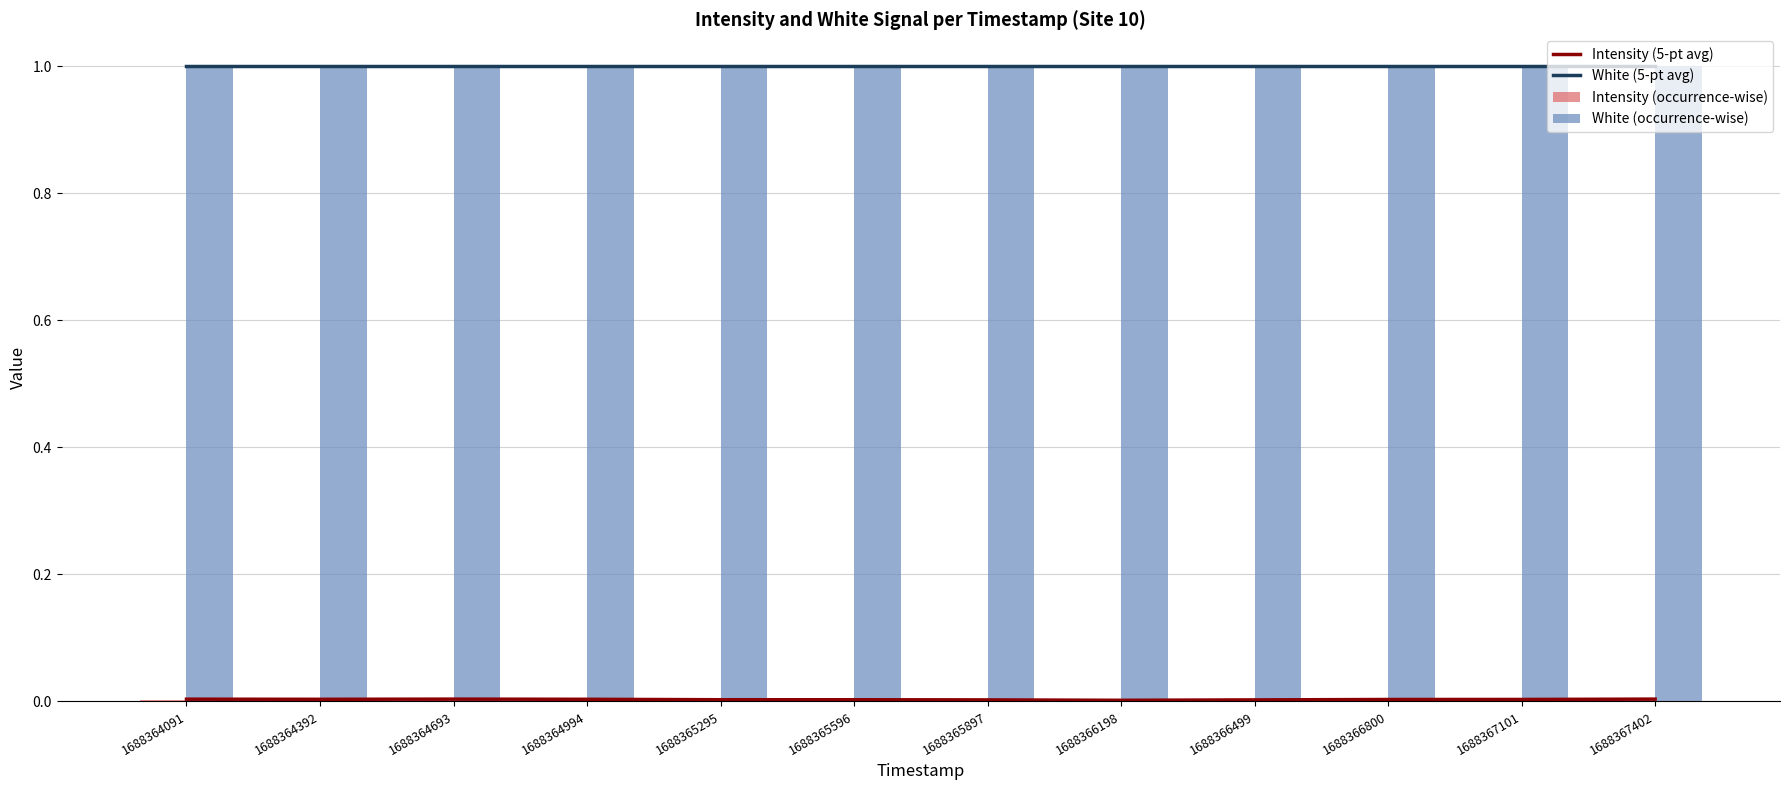

Is it true that Intensity (occurrence-wise) equals 0.0 at 1688367402?

False